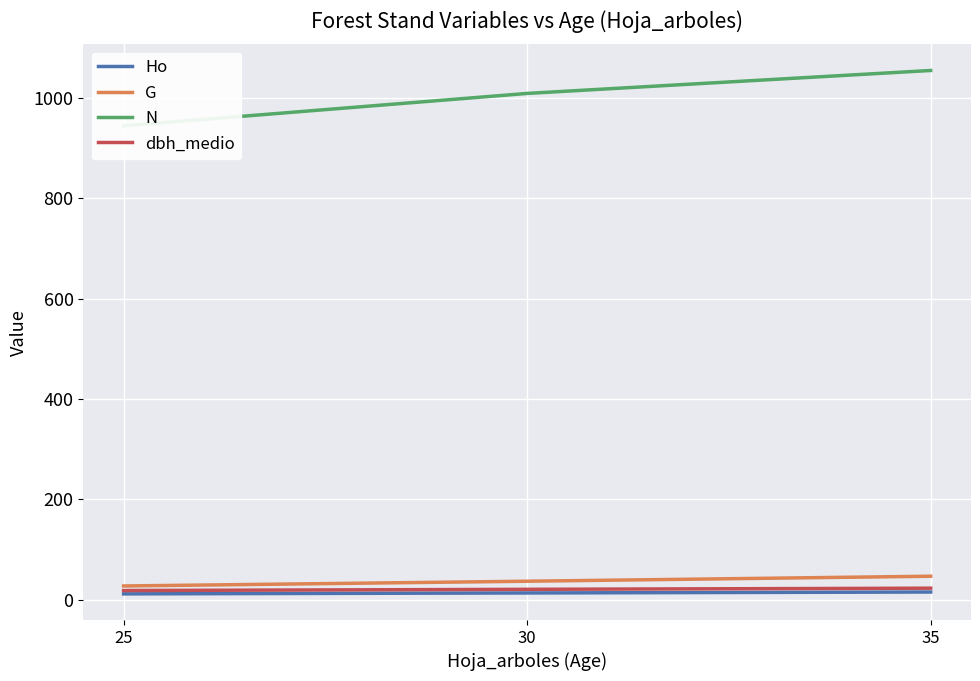

Reading right to left, extract all data points from this chart.

Ho: 35=15.5	30=13.6	25=11.8
G: 35=46.9	30=37.0	25=27.5
N: 35=1054.5	30=1008.8	25=944.3
dbh_medio: 35=23.1	30=20.9	25=18.4